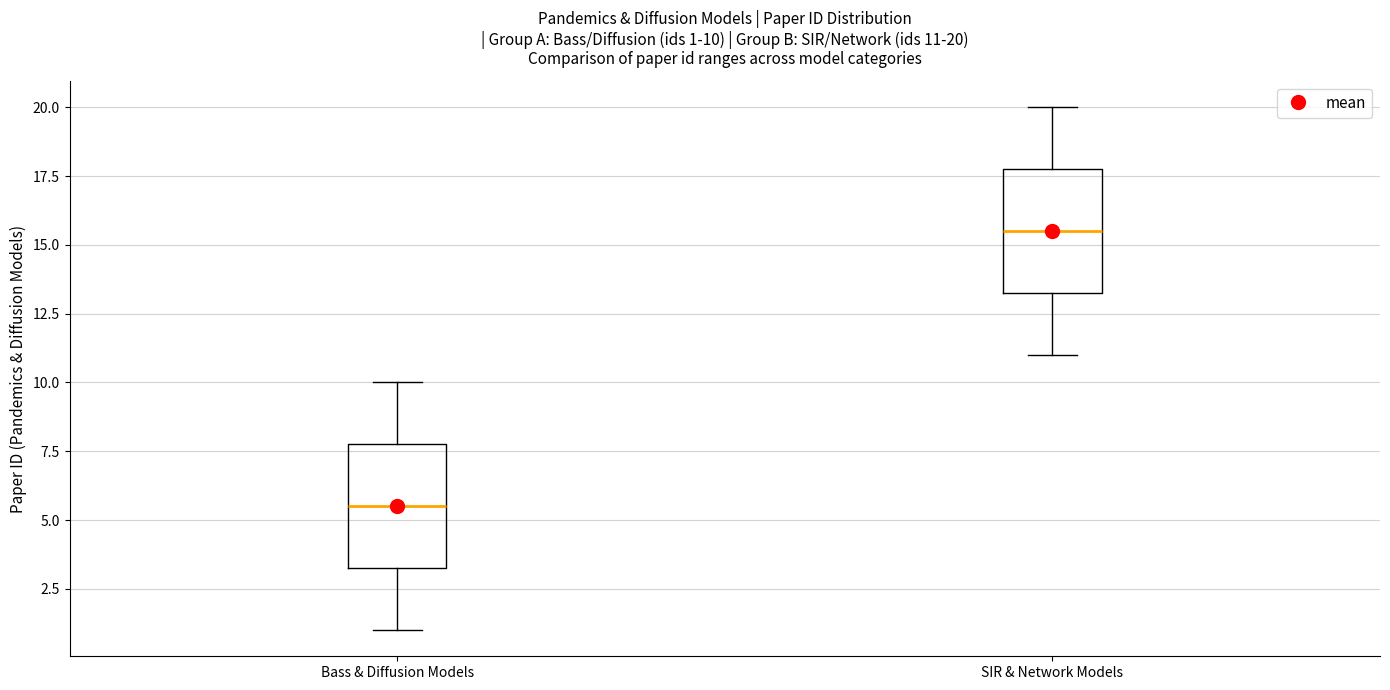

Which box has the lowest median line?

Bass & Diffusion Models